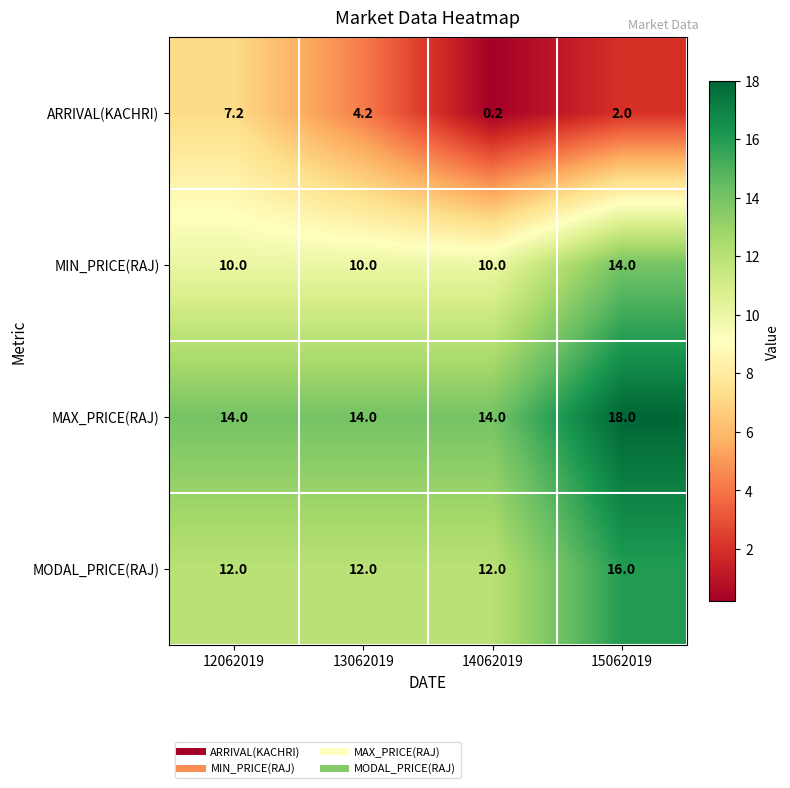

How many data points in MAX_PRICE(RAJ) are above 14?

1